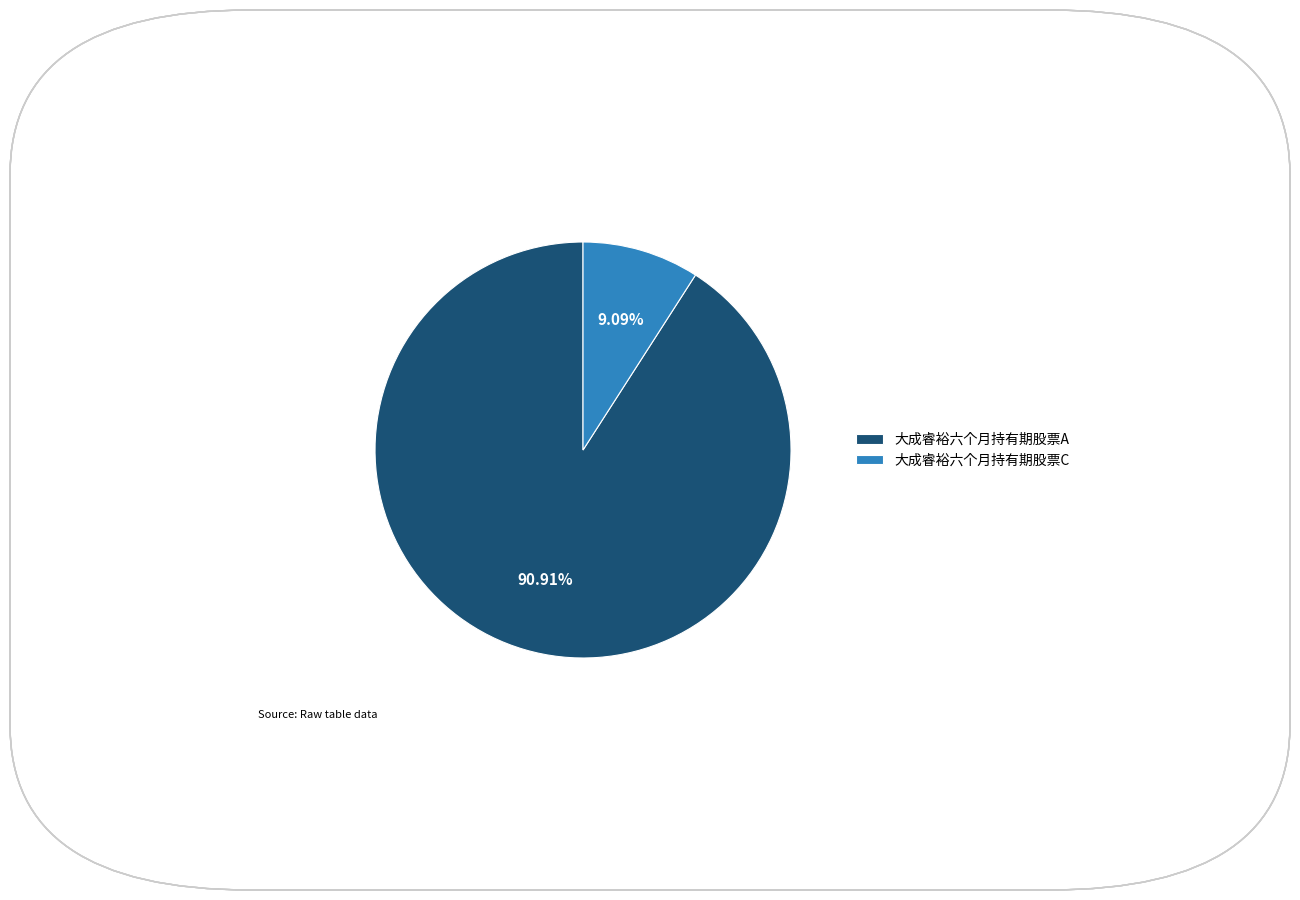

Is the sum of 大成睿裕六个月持有期股票C and 大成睿裕六个月持有期股票A greater than half?

Yes